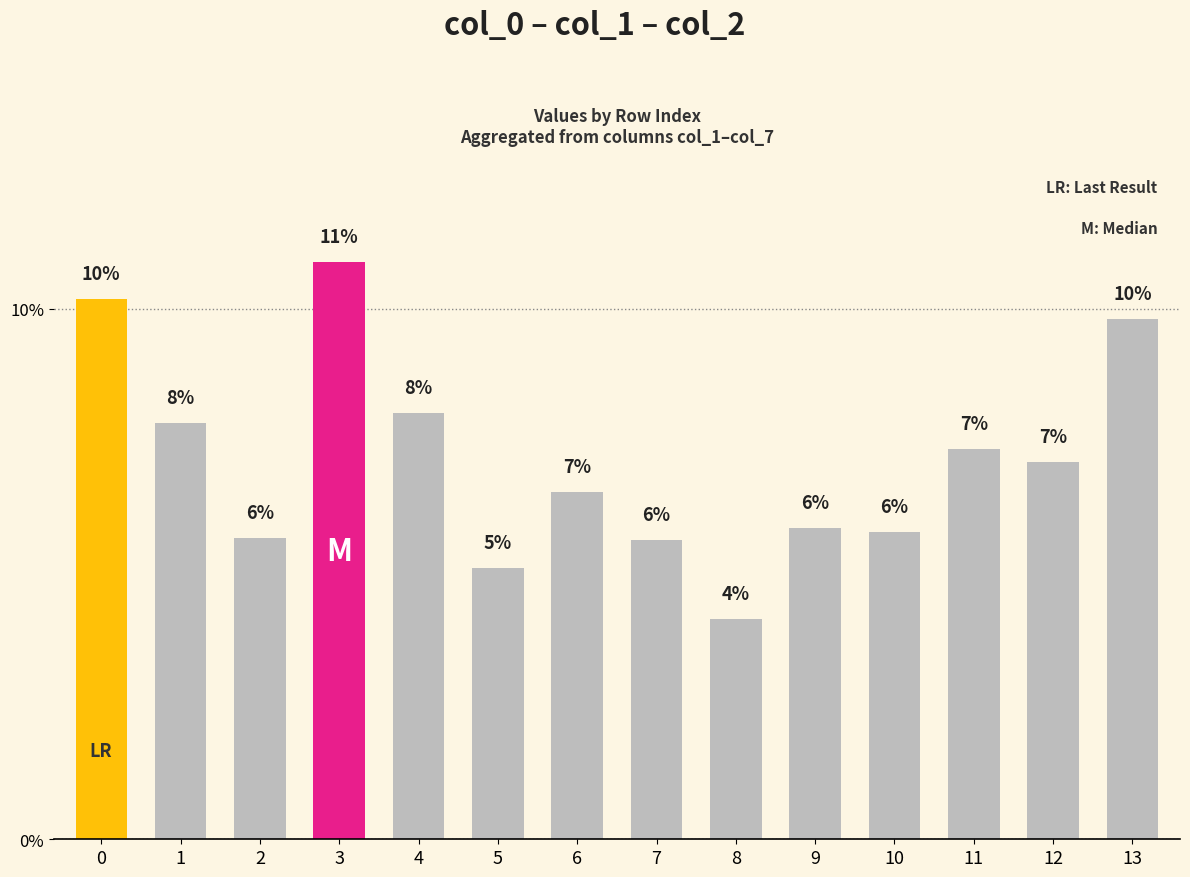

Are the bars horizontal?

No